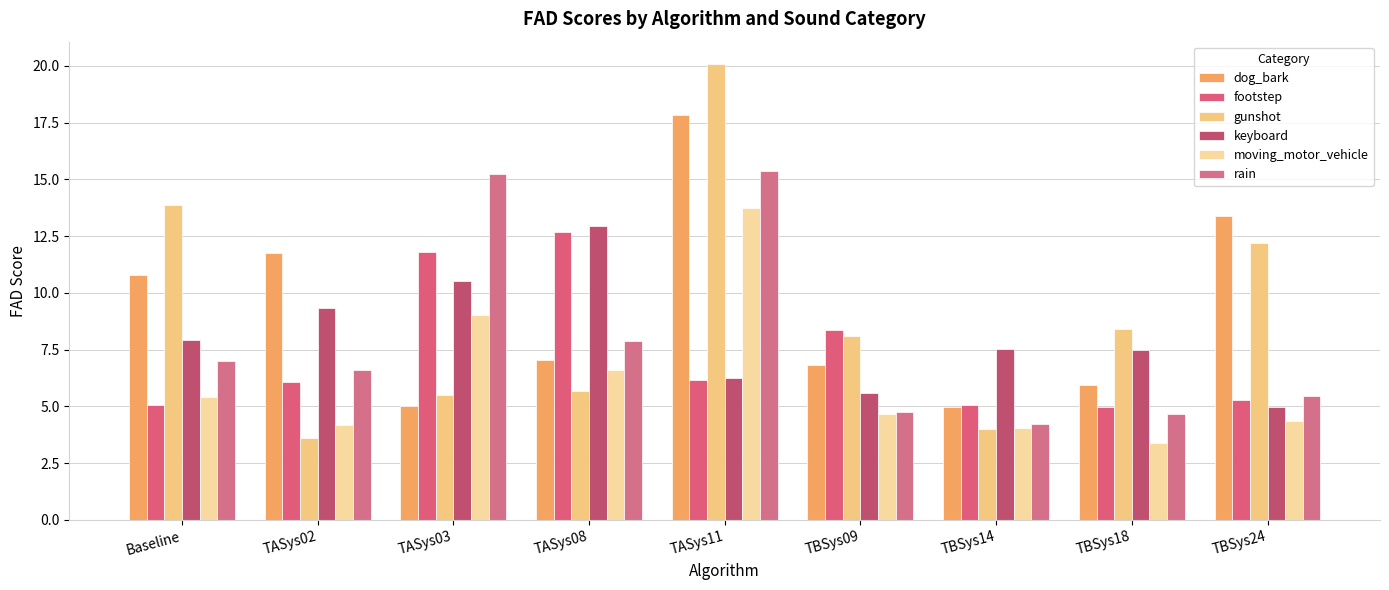

What is the difference between the highest and lowest values at TBSys14?

3.5